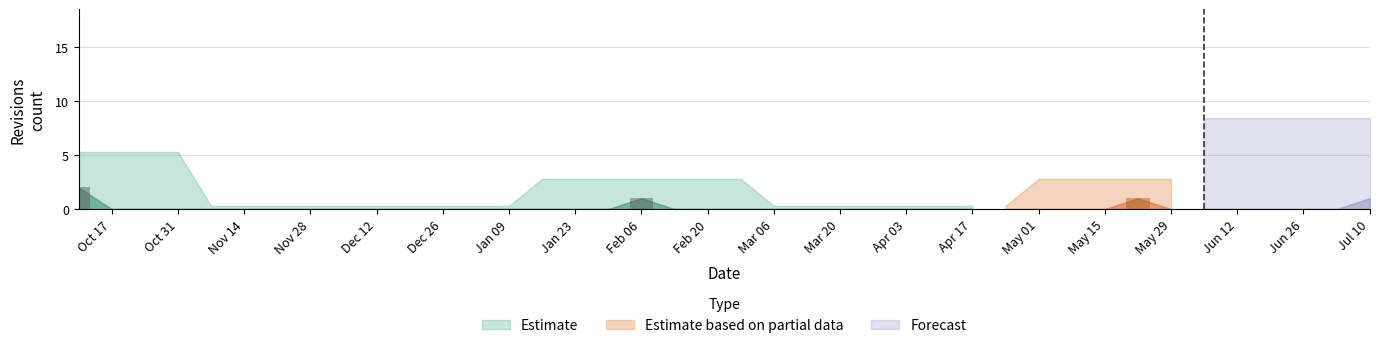

List the labels in order of value, smallest first.

2005-10-17, 2005-10-24, 2005-10-31, 2005-11-07, 2005-11-14, 2005-11-21, 2005-11-28, 2005-12-05, 2005-12-12, 2005-12-19, 2005-12-26, 2006-01-02, 2006-01-09, 2006-01-16, 2006-01-23, 2006-01-30, 2006-02-13, 2006-02-20, 2006-02-27, 2006-03-06, 2006-03-13, 2006-03-20, 2006-03-27, 2006-04-03, 2006-04-10, 2006-04-17, 2006-04-24, 2006-05-01, 2006-05-08, 2006-05-15, 2006-05-29, 2006-06-05, 2006-06-12, 2006-06-19, 2006-06-26, 2006-07-03, 2006-02-06, 2006-05-22, 2006-07-10, 2005-10-10